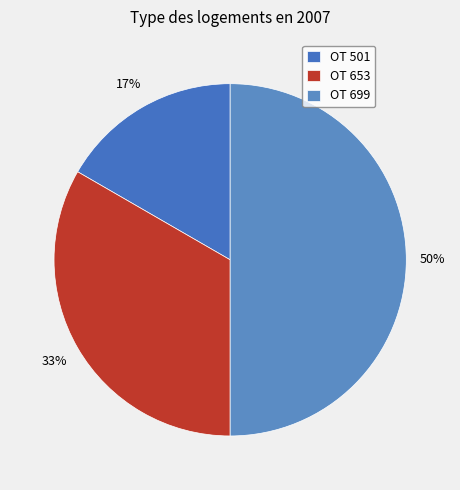

Does OT 653 represent more than half of the total?

No